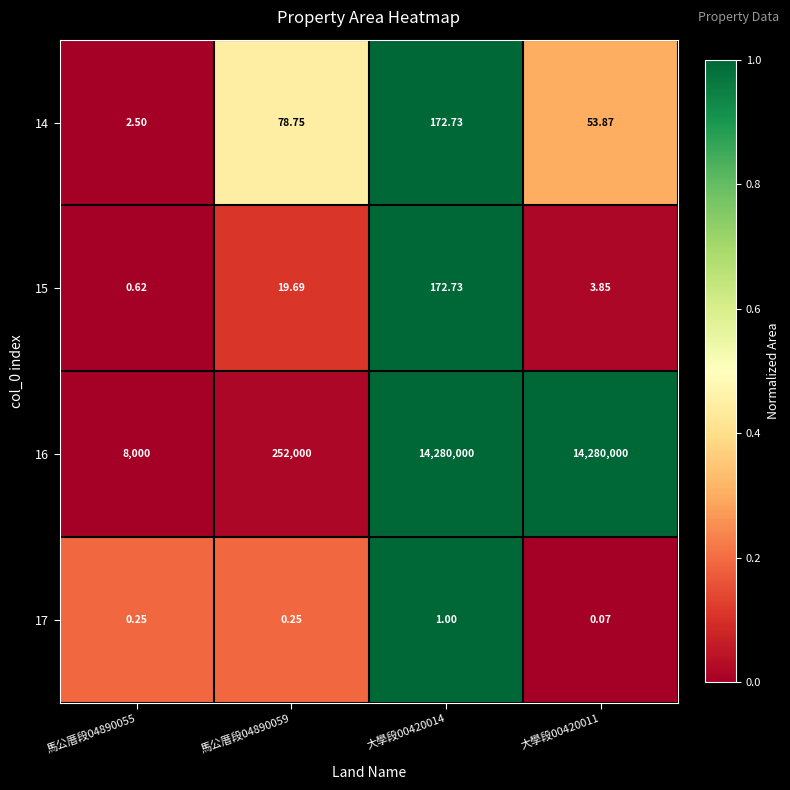

How many series are shown in this chart?

4